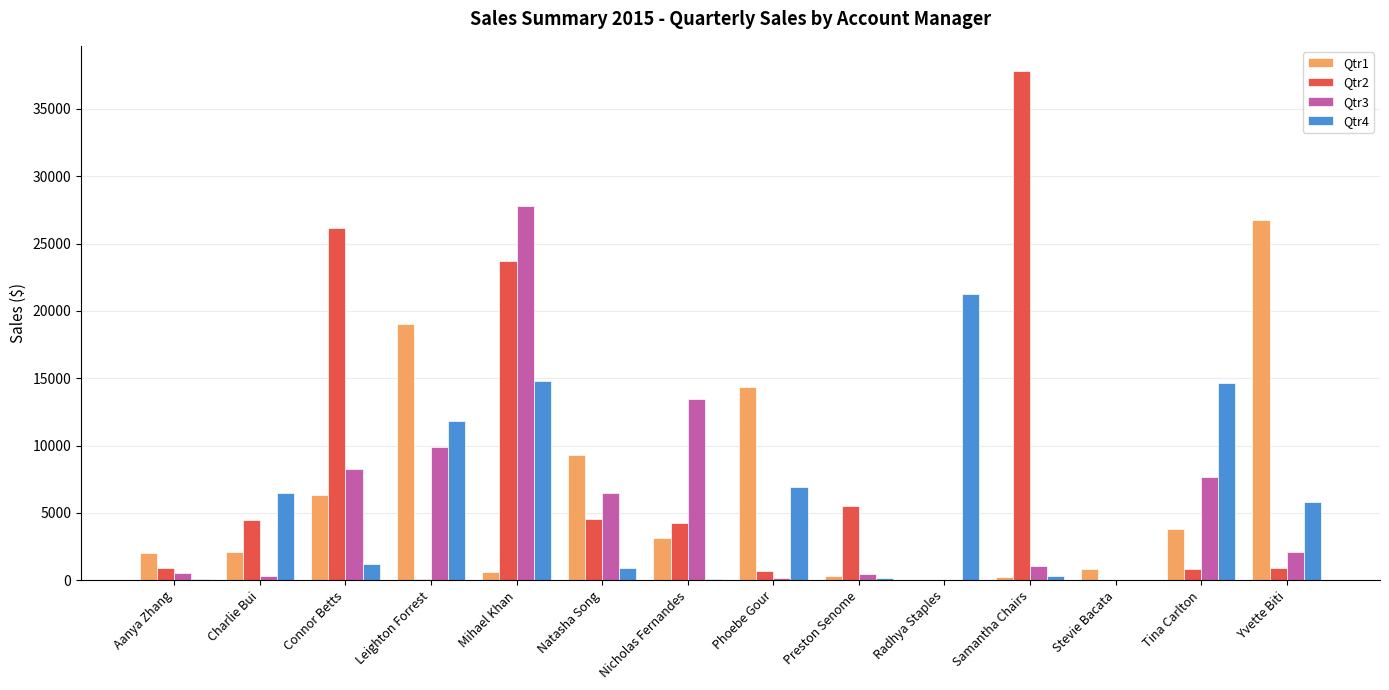

What is the sum of all Qtr2 values?

110019.1